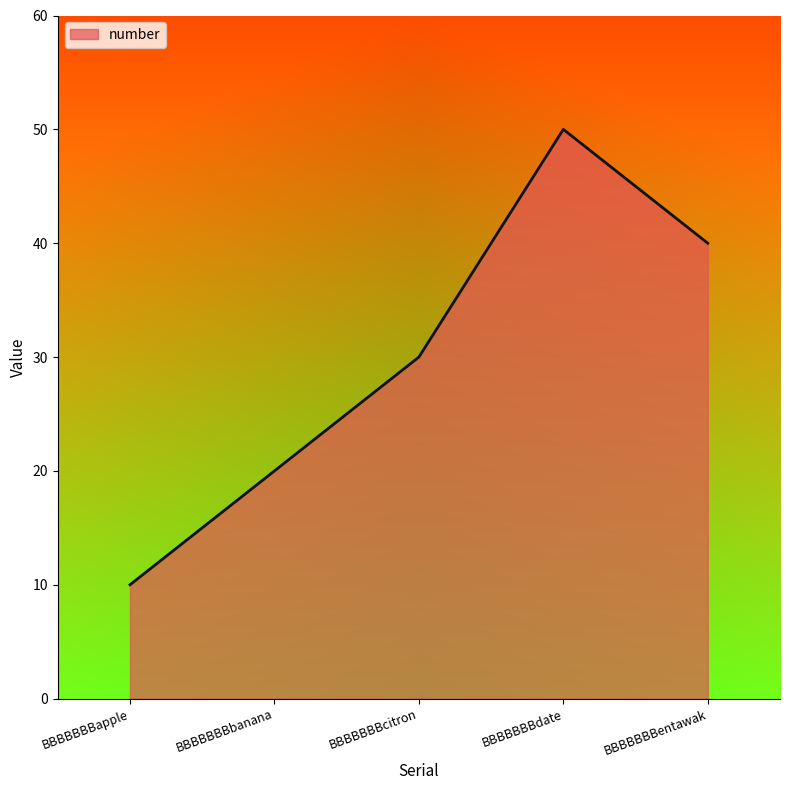

Where is the data nearest to the value 30?

BBBBBBBcitron